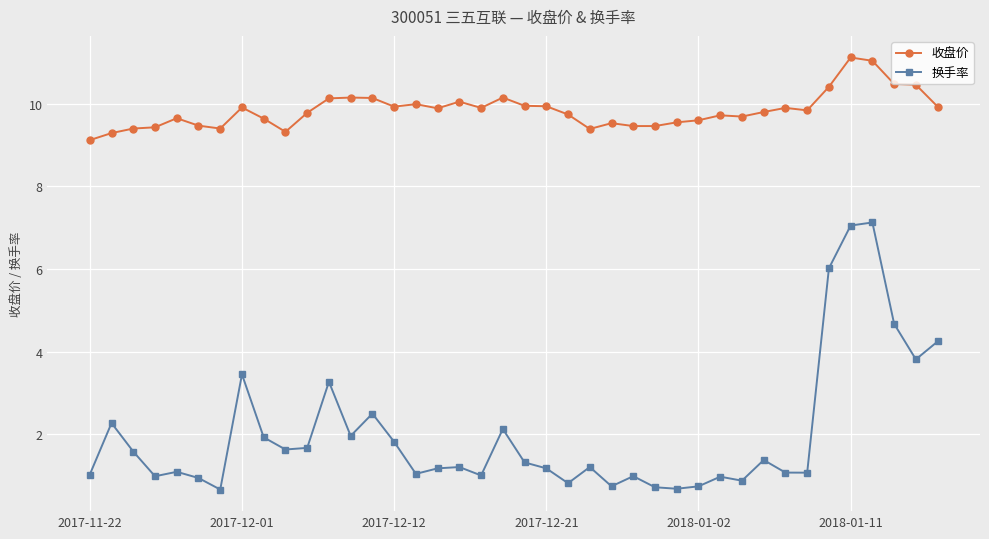

What is the value of the 收盘价 point at the 29th from the left?

9.6